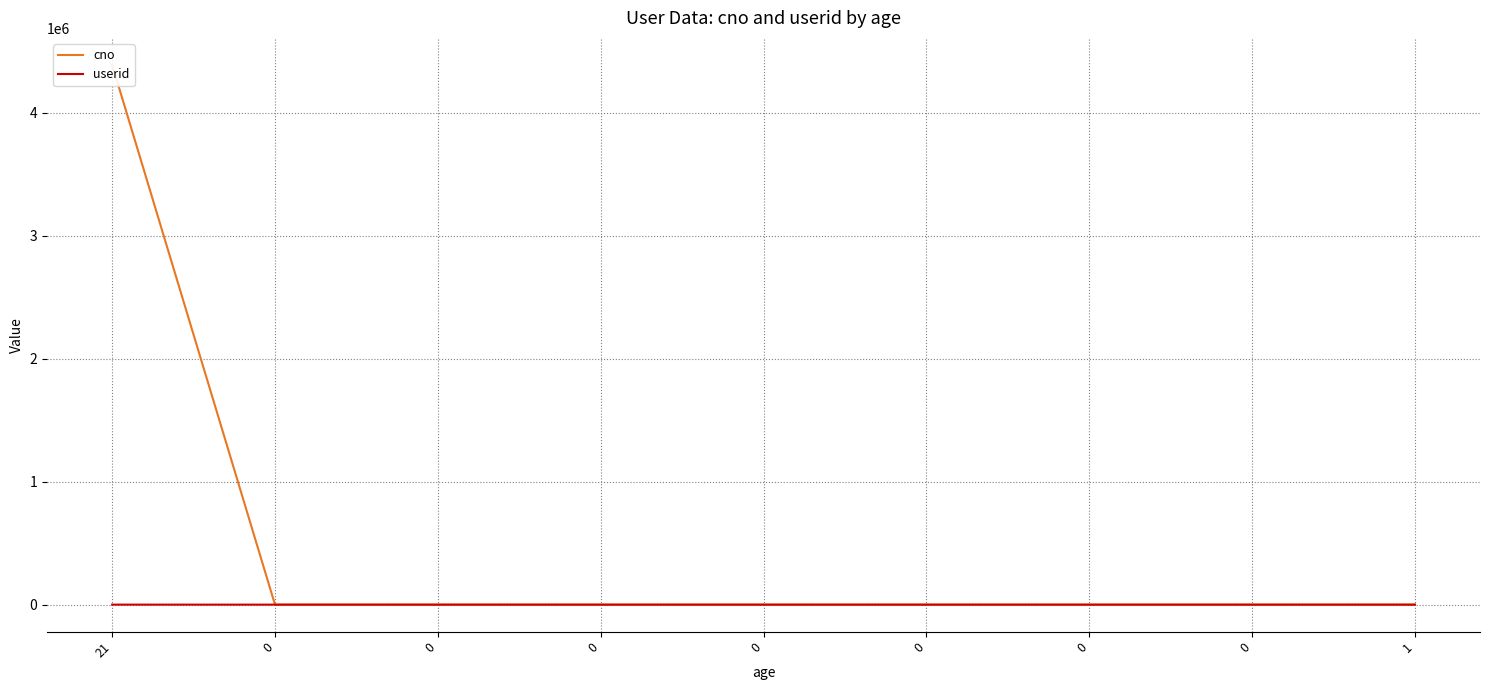

Is it true that cno equals 1 at 1?

True